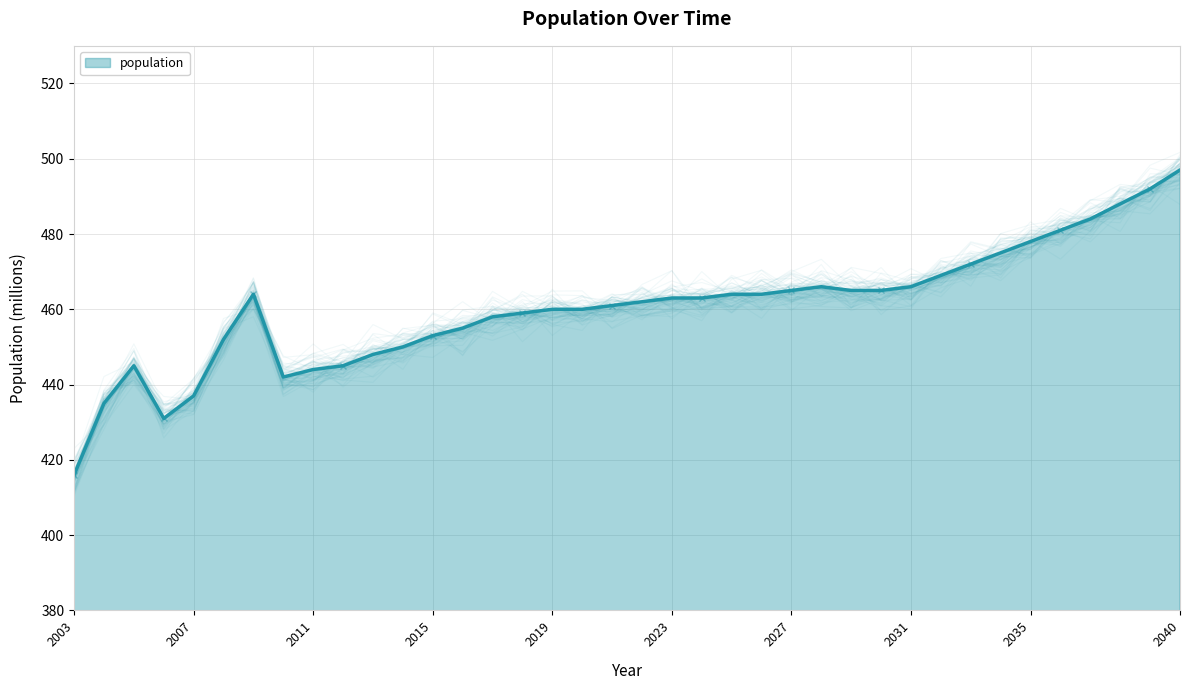

Between 2034 and 2005, which is larger?

2034